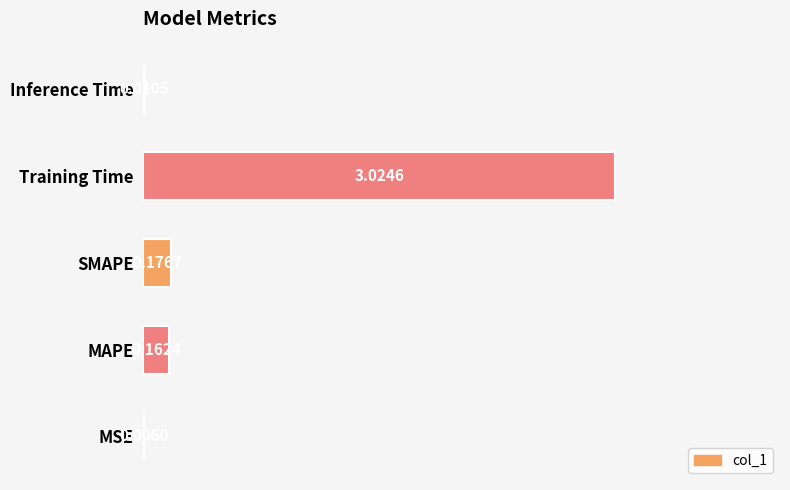

At which label is the value closest to 1?

SMAPE